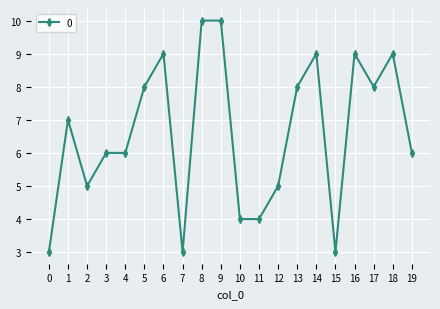

What is the maximum value shown in the chart?

10